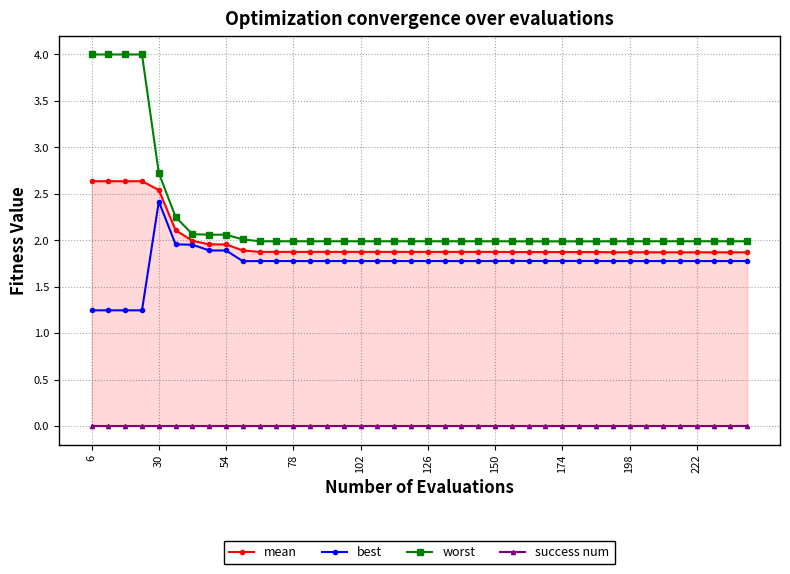

Is the value of best at 20 greater than the value of mean at 150?

No